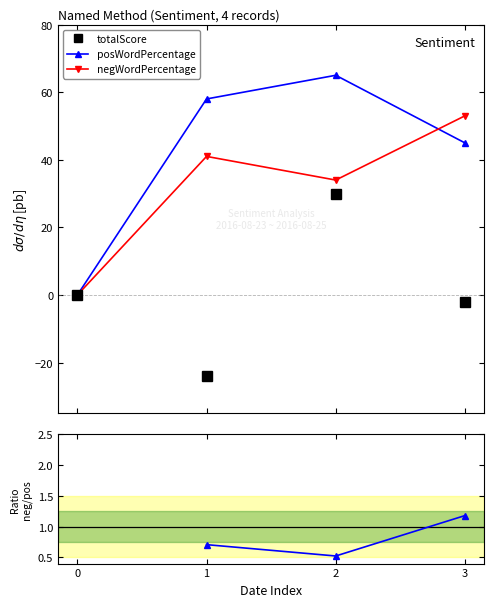

What is the total value across all series at 1?

75.7